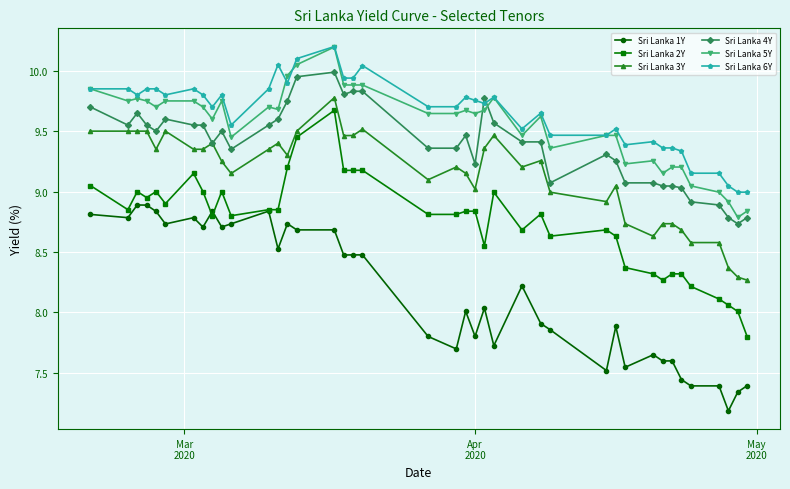

Which series has the widest spread of values?

Sri Lanka 2Y